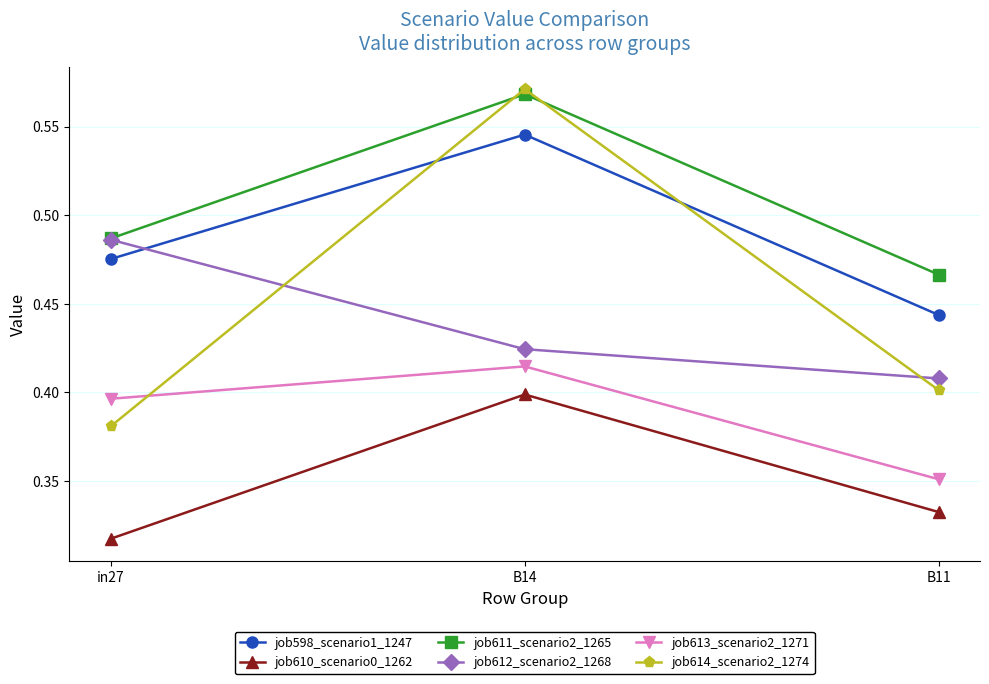

What is the label of the 3rd point from the left?

B11